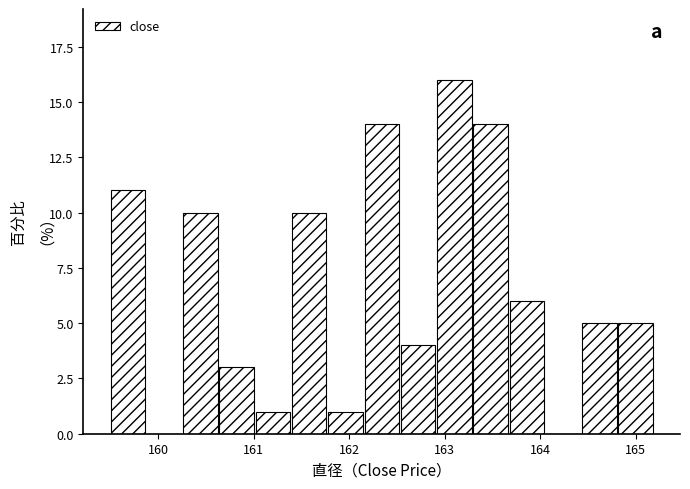

Around what value on the x-axis is the tallest bar? Give the approximate position of its centre, as read against the axis.

163.1